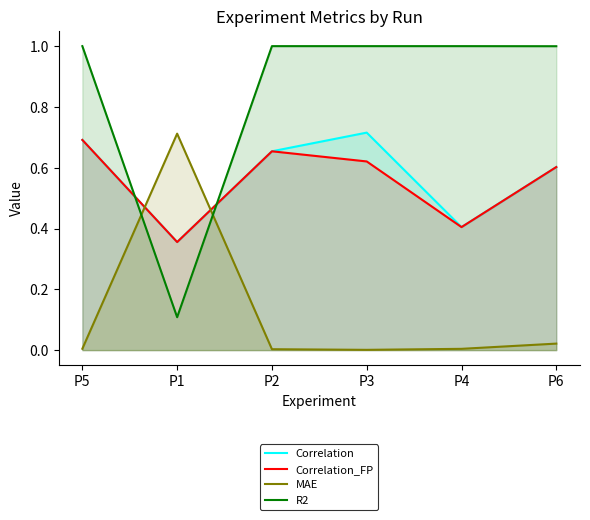

Reading left to right, extract all data points from this chart.

Correlation: 0.7	0.4	0.7	0.7	0.4	0.6
Correlation_FP: 0.7	0.4	0.7	0.6	0.4	0.6
MAE: 0.0	0.7	0.0	0.0	0.0	0.0
R2: 1.0	0.1	1.0	1.0	1.0	1.0